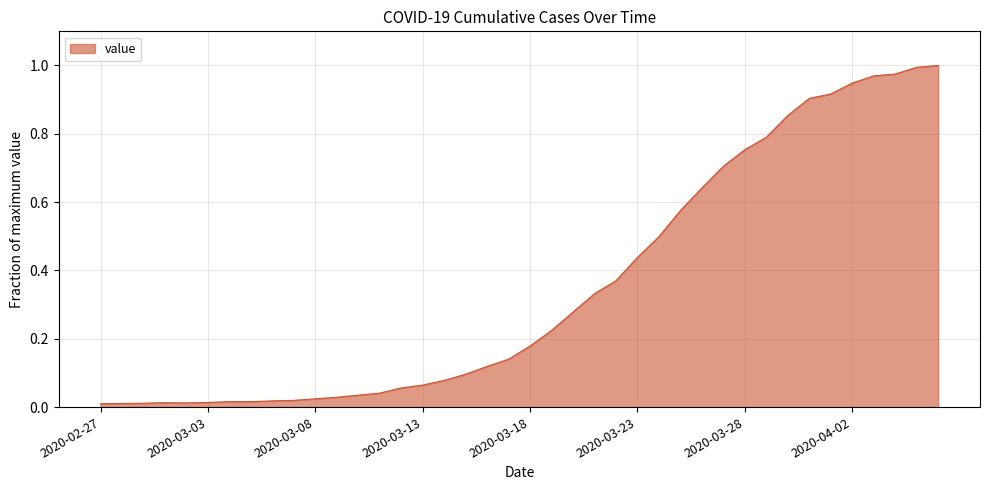

Reading left to right, transcribe all the data shown in this chart.

0.0	0.0	0.0	0.0	0.0	0.0	0.0	0.0	0.0	0.0	0.0	0.0	0.0	0.0	0.1	0.1	0.1	0.1	0.1	0.1	0.2	0.2	0.3	0.3	0.4	0.4	0.5	0.6	0.6	0.7	0.8	0.8	0.9	0.9	0.9	0.9	1.0	1.0	1.0	1.0